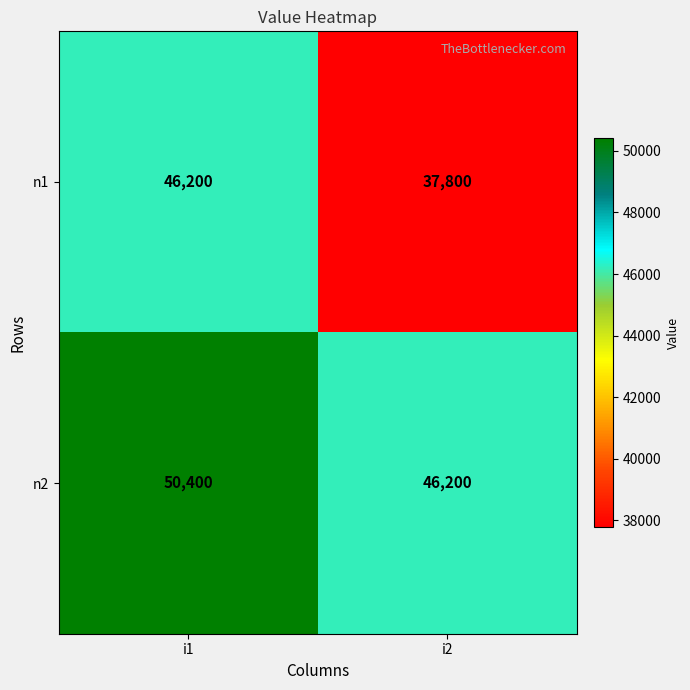

The n1 series shows 37800 at i2. True or false?

True